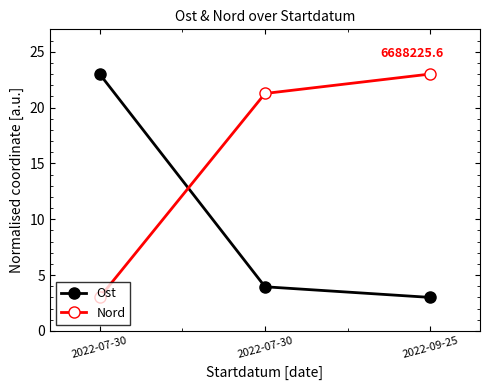

How many data points does each series have?

3